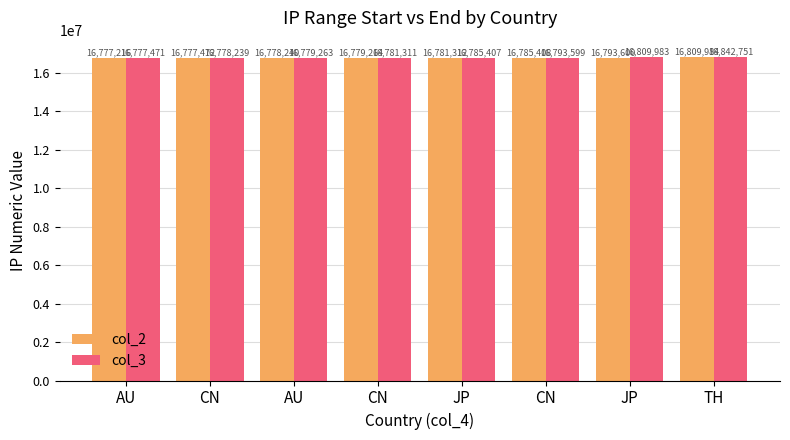

What are all the series names shown in the legend?

col_2, col_3